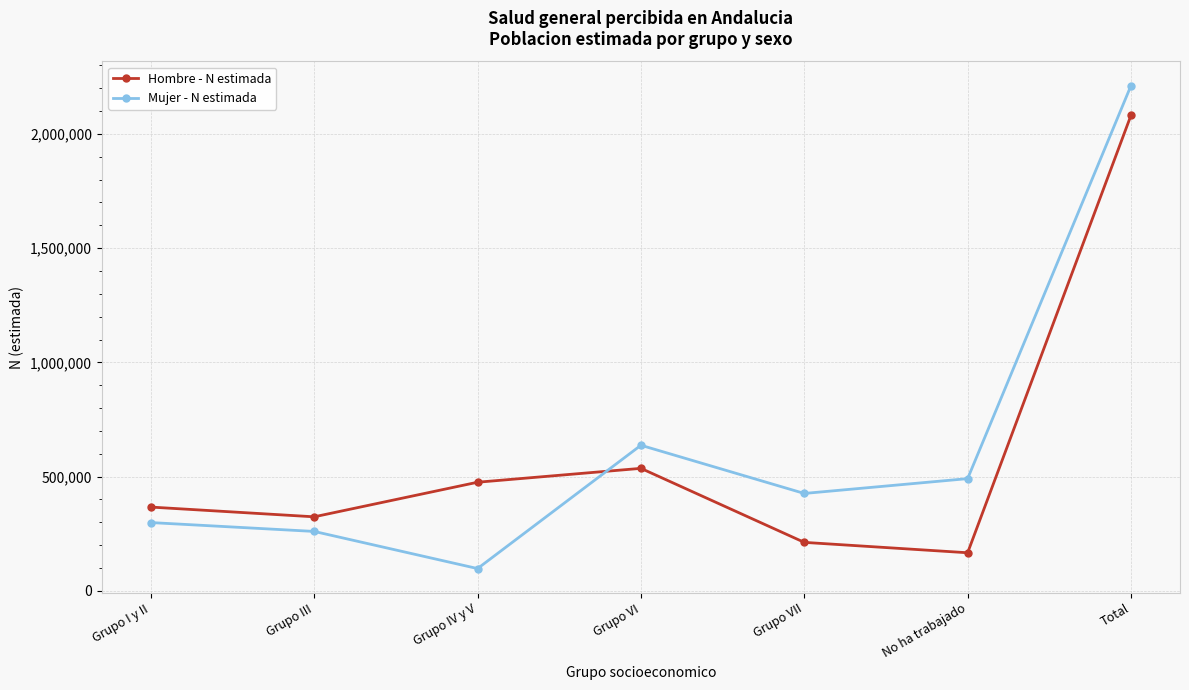

Reading left to right, list all the values displayed in this chart.

Hombre - N estimada: Grupo I y II=366683	Grupo III=324047	Grupo IV y V=475424	Grupo VI=536155	Grupo VII=212219	No ha trabajado=166761	Total=2081289
Mujer - N estimada: Grupo I y II=298901	Grupo III=260081	Grupo IV y V=97564	Grupo VI=637204	Grupo VII=426289	No ha trabajado=491187	Total=2211225